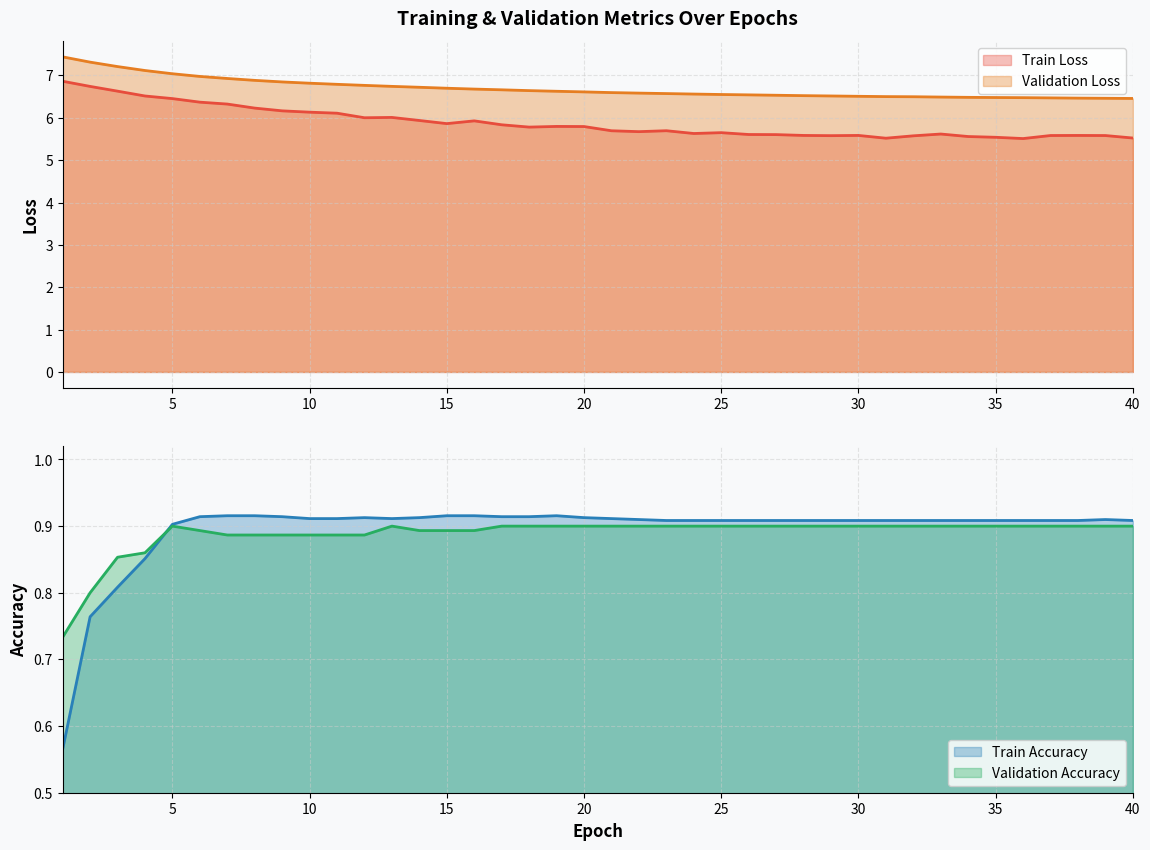

What is the sum of all Train Accuracy values?

35.8